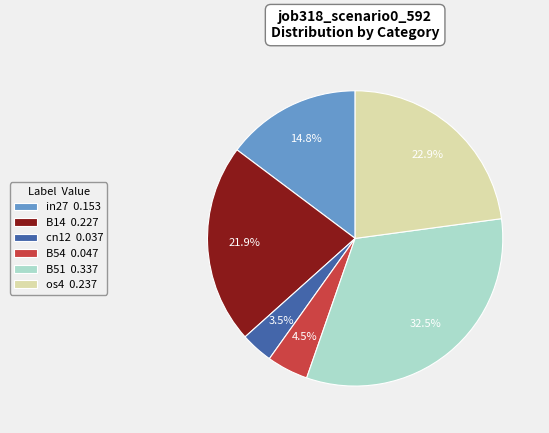

Approximately how many times larger is the value at B51 0.337 compared to os4 0.237?

1.4